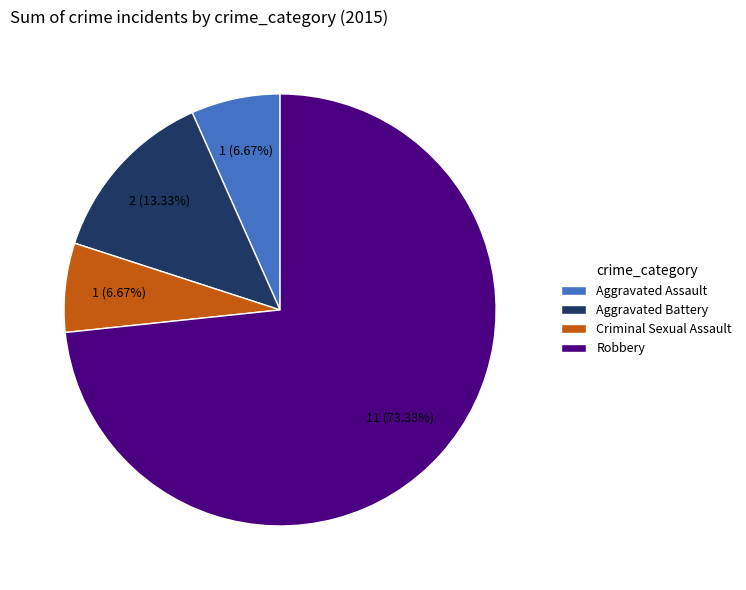

Which slice is the largest?

Robbery